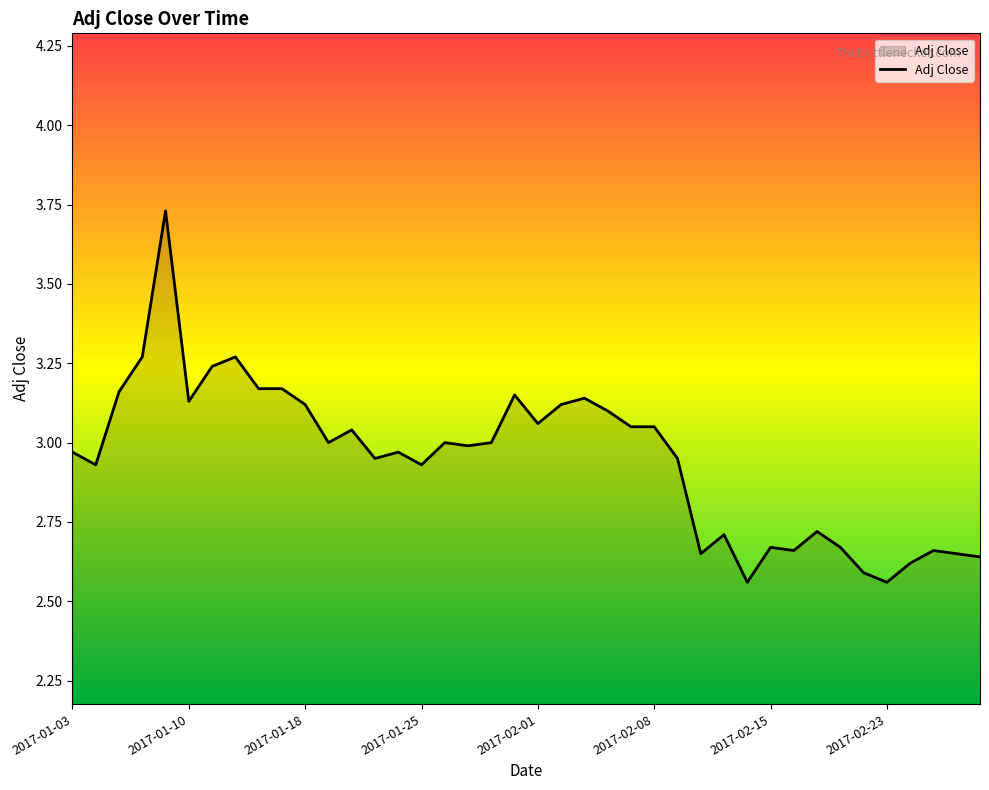

What is the difference between the maximum and minimum values?

1.2